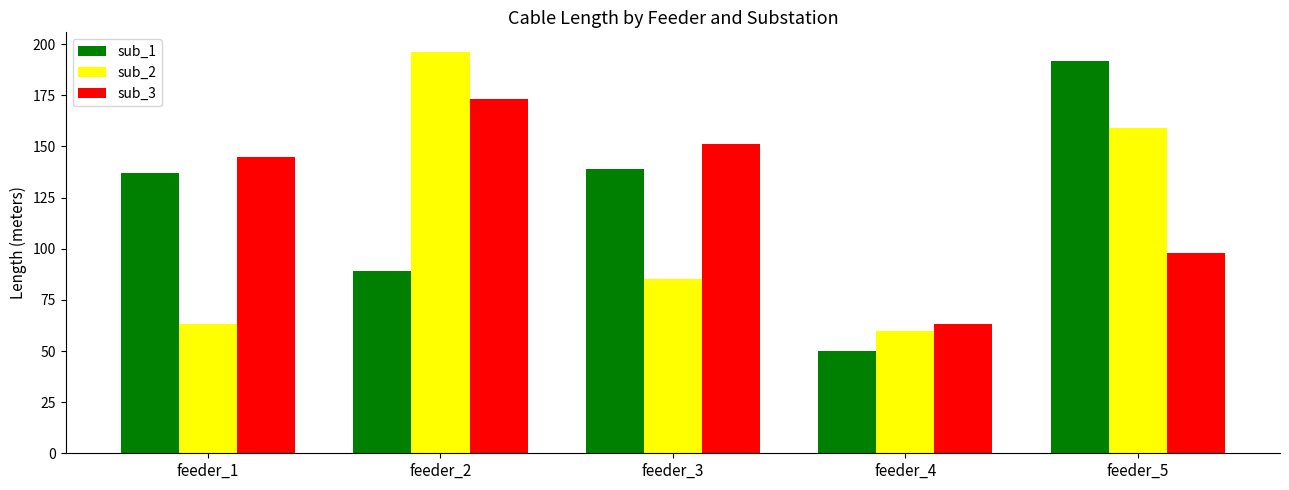

At how many categories does at least one series exceed 177?

2